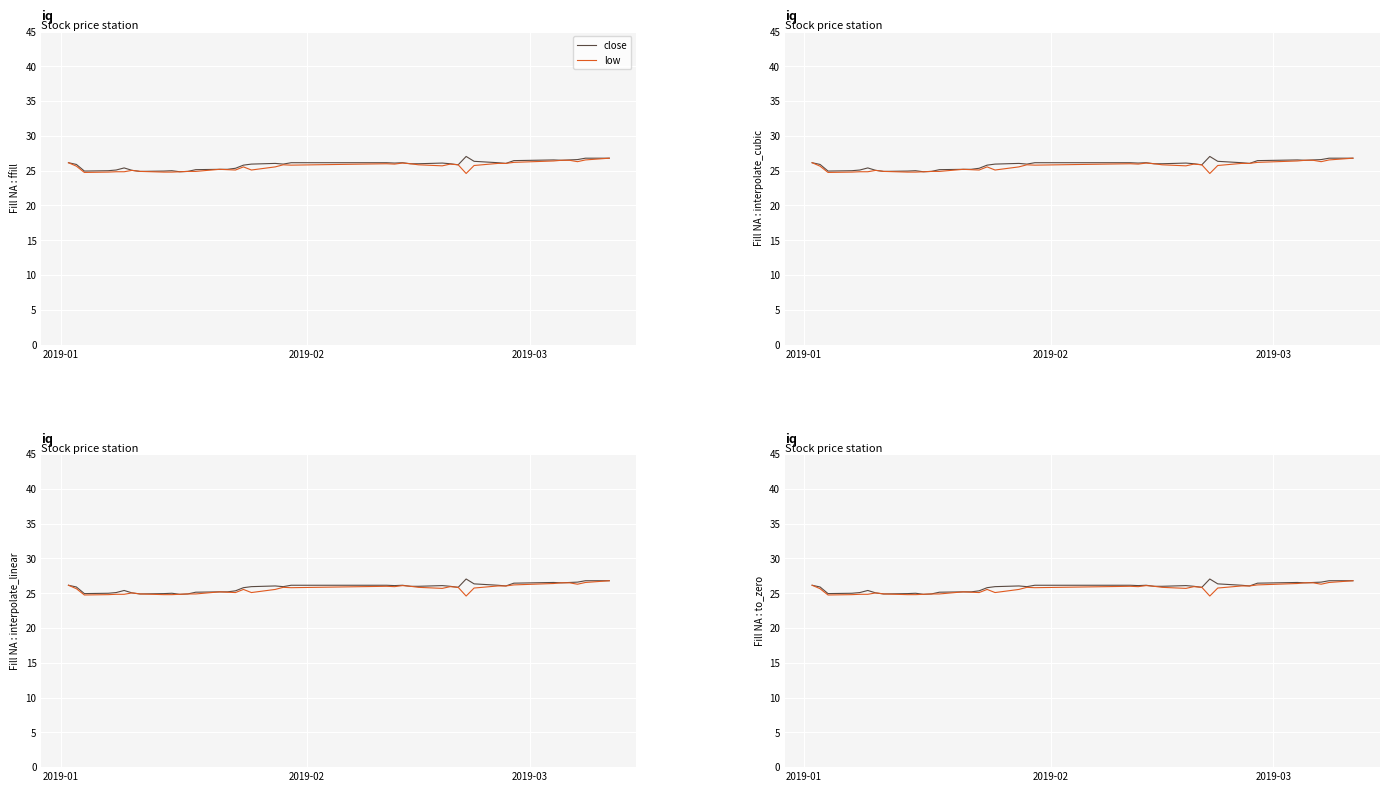

True or false: close and low cross at least once.

False